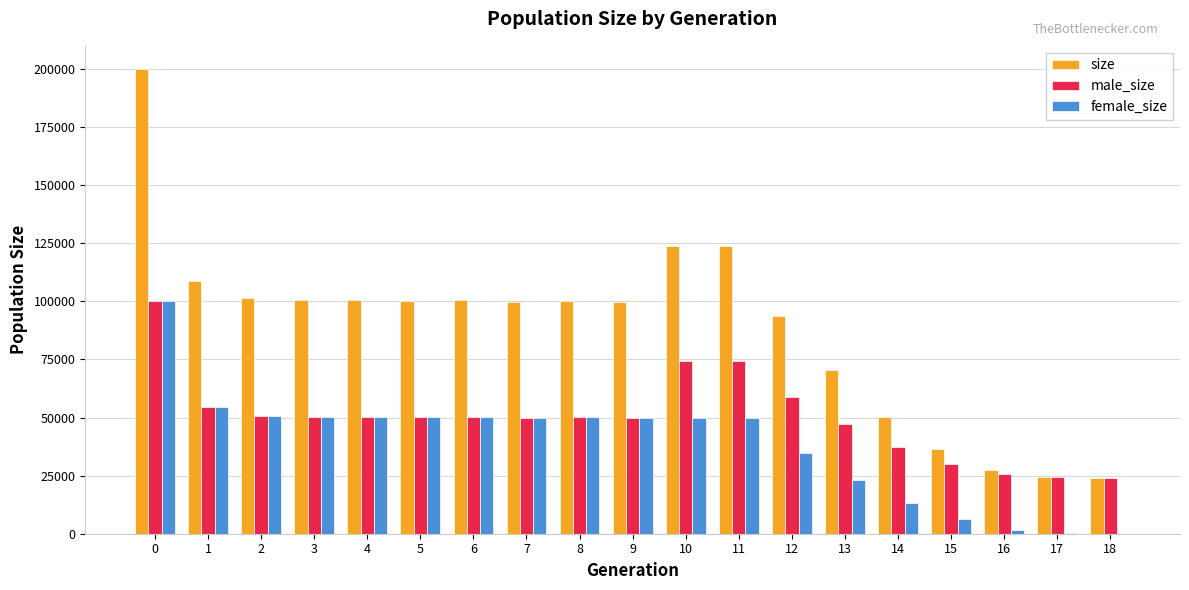

How many series are shown in this chart?

3